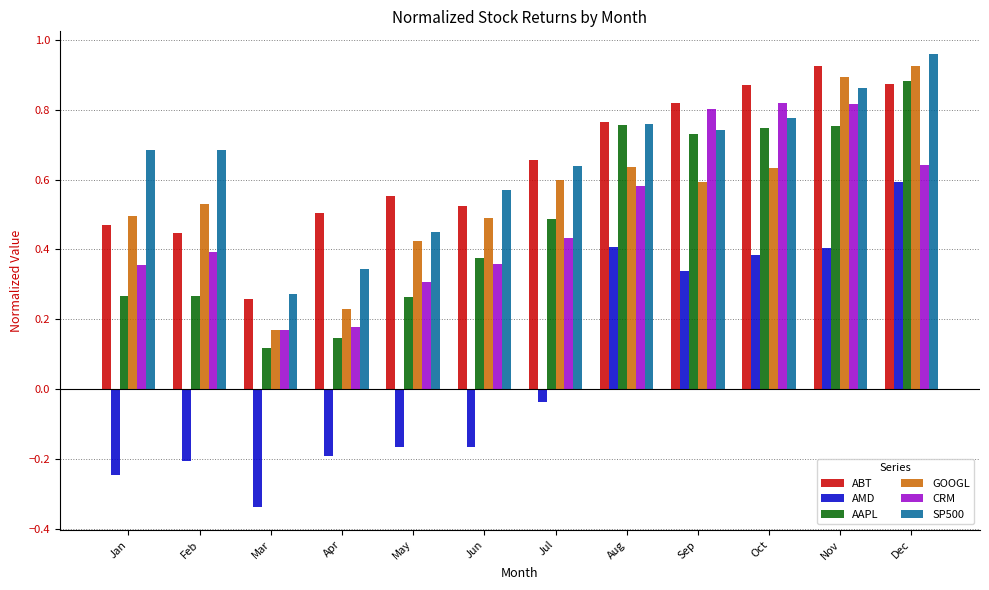

At which category does the chart reach its peak across all series?

Dec